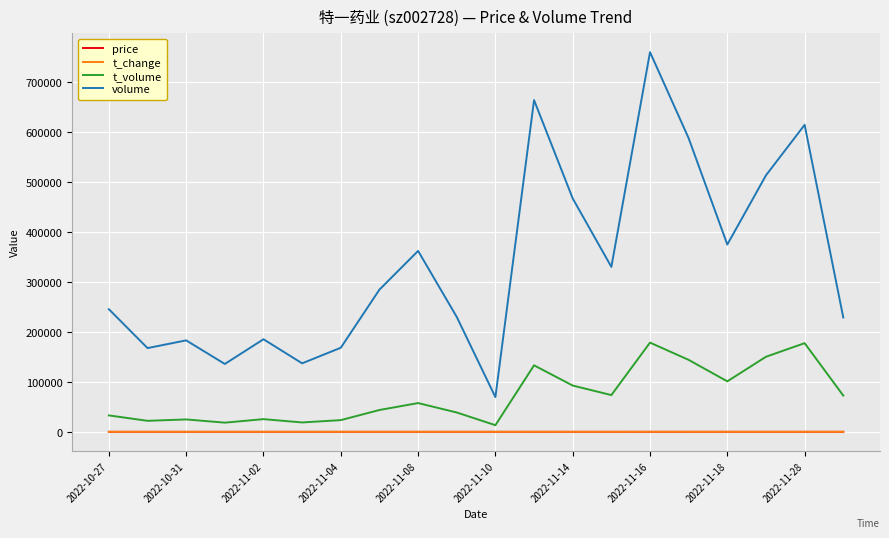

How many lines are shown in the chart?

4